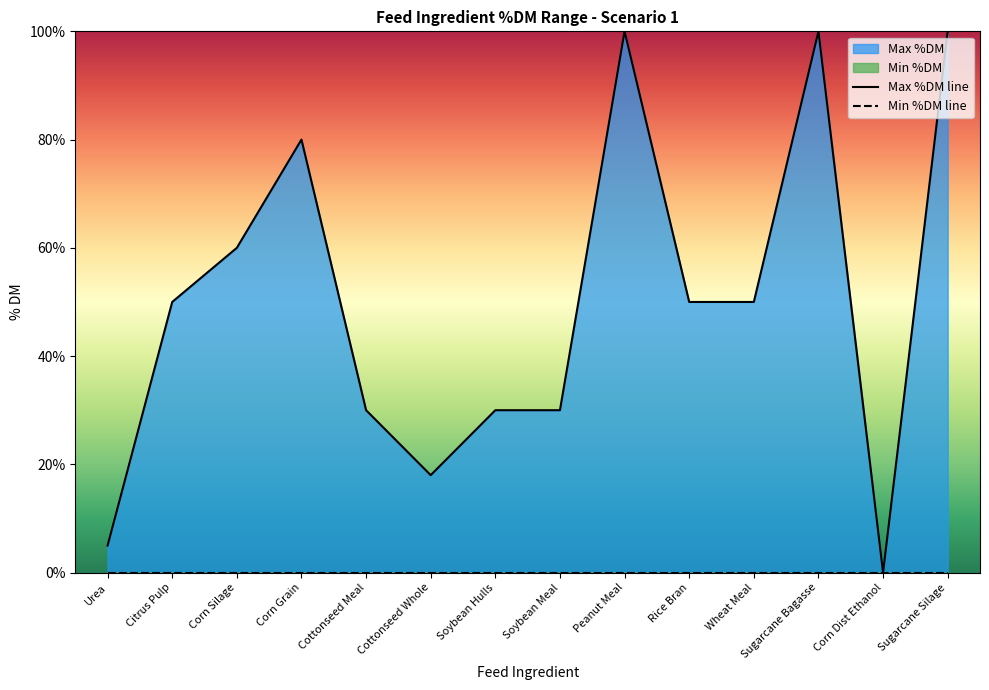

What is the value of the Max %DM line point at the 14th from the left?

100